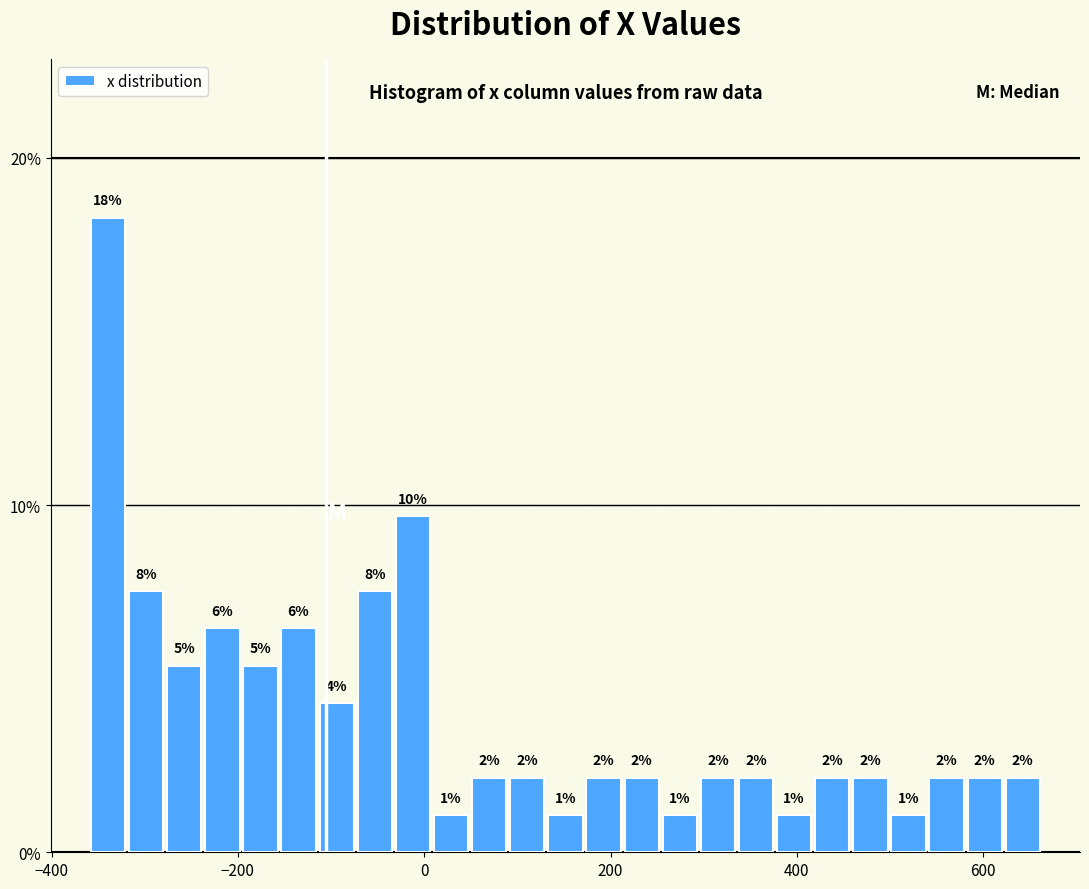

Around what value on the x-axis is the tallest bar? Give the approximate position of its centre, as read against the axis.

-340